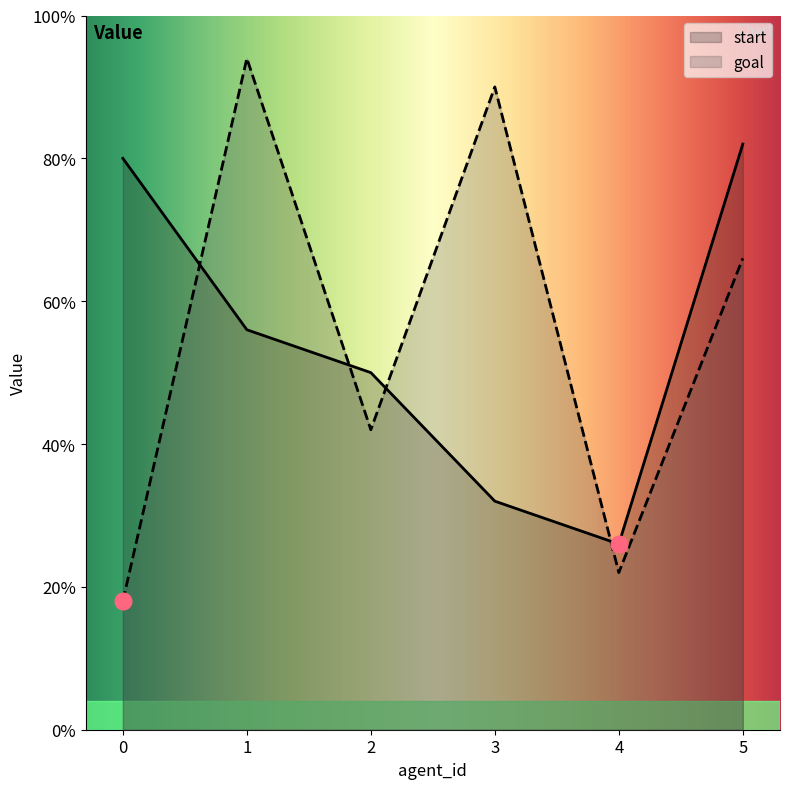

List the labels in order of goal value, largest first.

1, 3, 5, 2, 4, 0